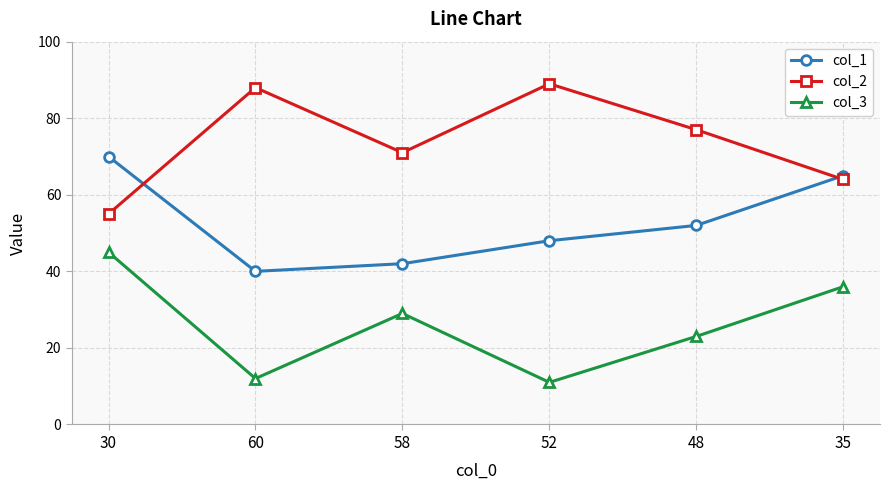

What is the minimum value shown in the chart?

11